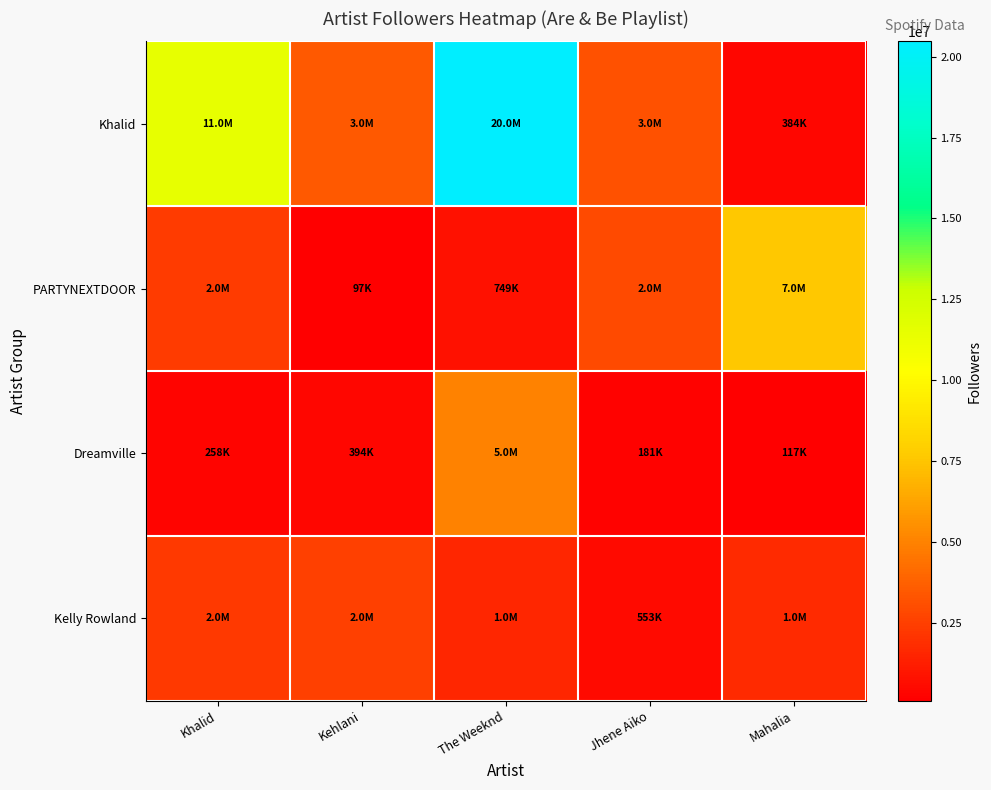

What is the smallest value displayed?

97045